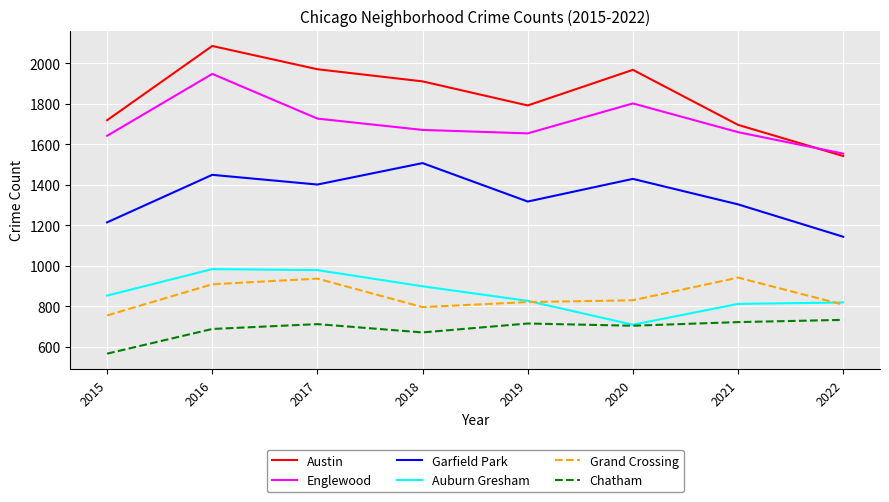

What are all the series names shown in the legend?

Austin, Englewood, Garfield Park, Auburn Gresham, Grand Crossing, Chatham